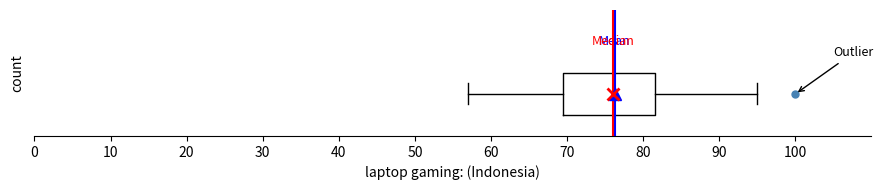

Transcribe this box plot: give where the median line is, the range the box spans, and where the two whiskers end, as read against the x-axis. The values are not printed on the chart, so give them approximately, as read against the axis.

median 76, box 70 to 82, whiskers 57 to 95